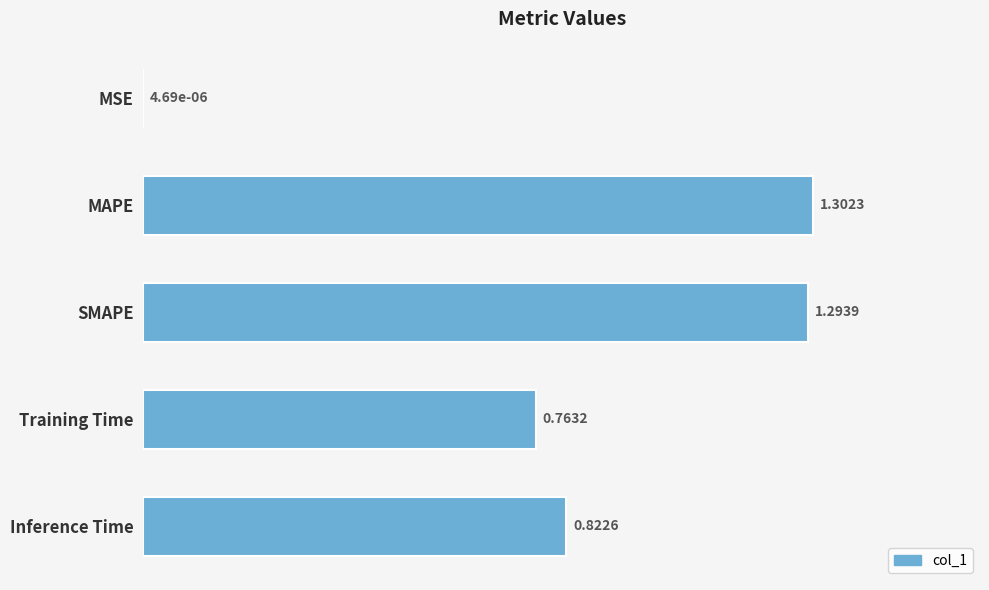

What is the sum of all values?

4.2